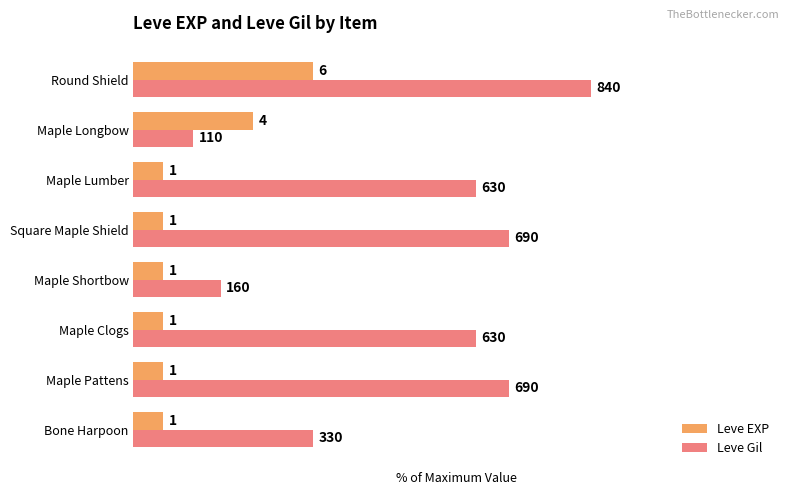

What are all the series names shown in the legend?

Leve EXP, Leve Gil